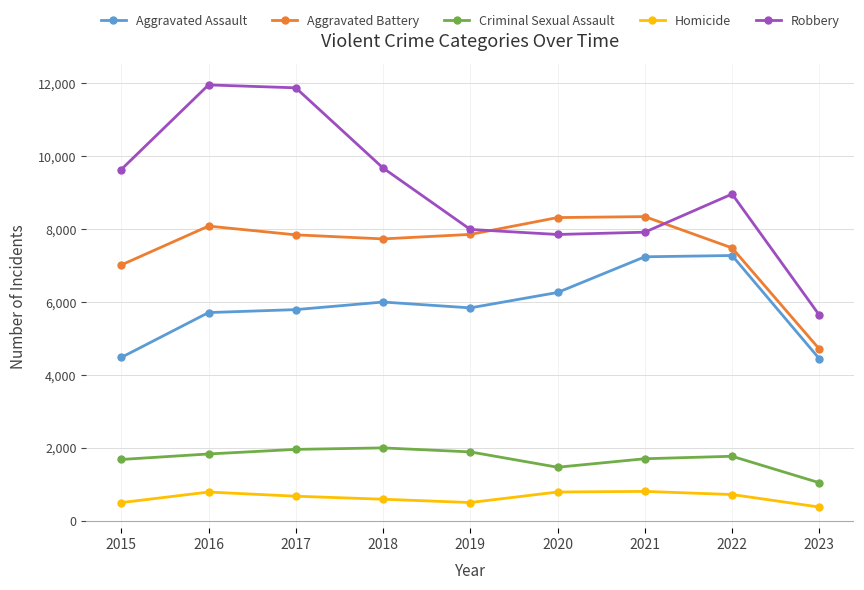

How many data points does each series have?

9